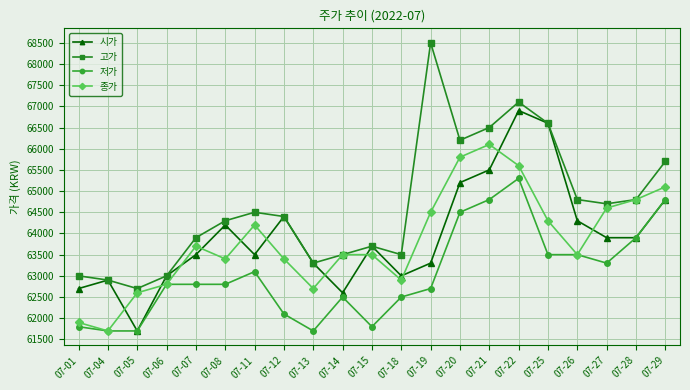

Which series has the widest spread of values?

고가